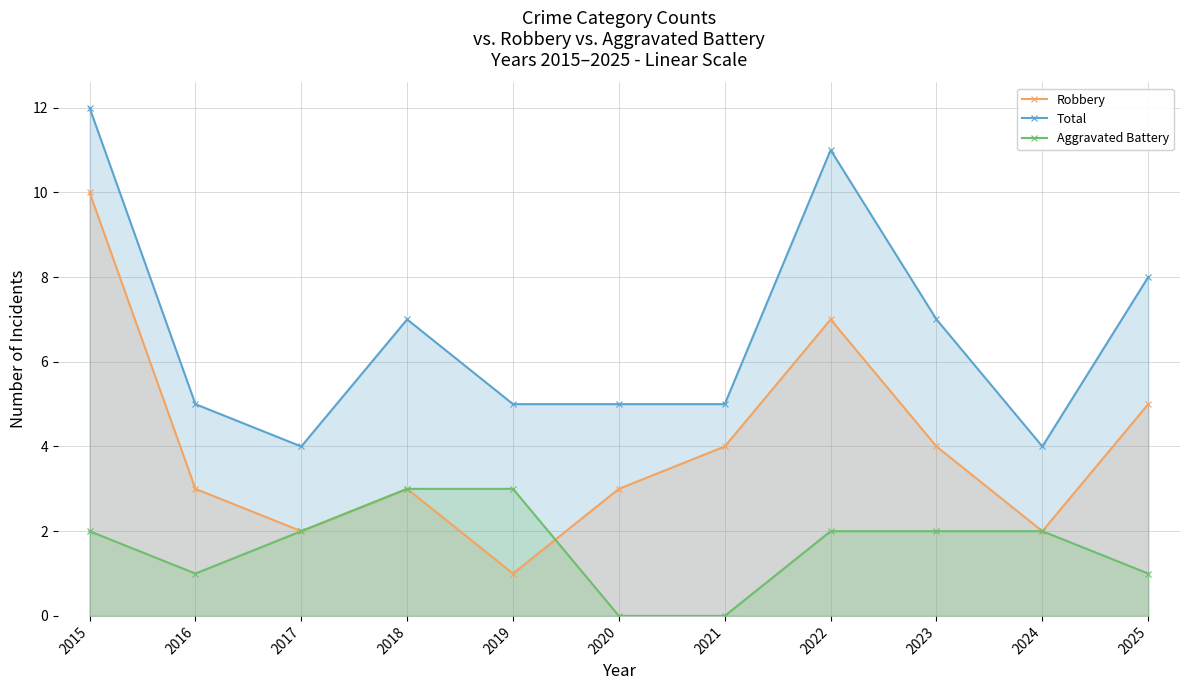

What is the difference between the maximum and minimum values in the Total series?

8